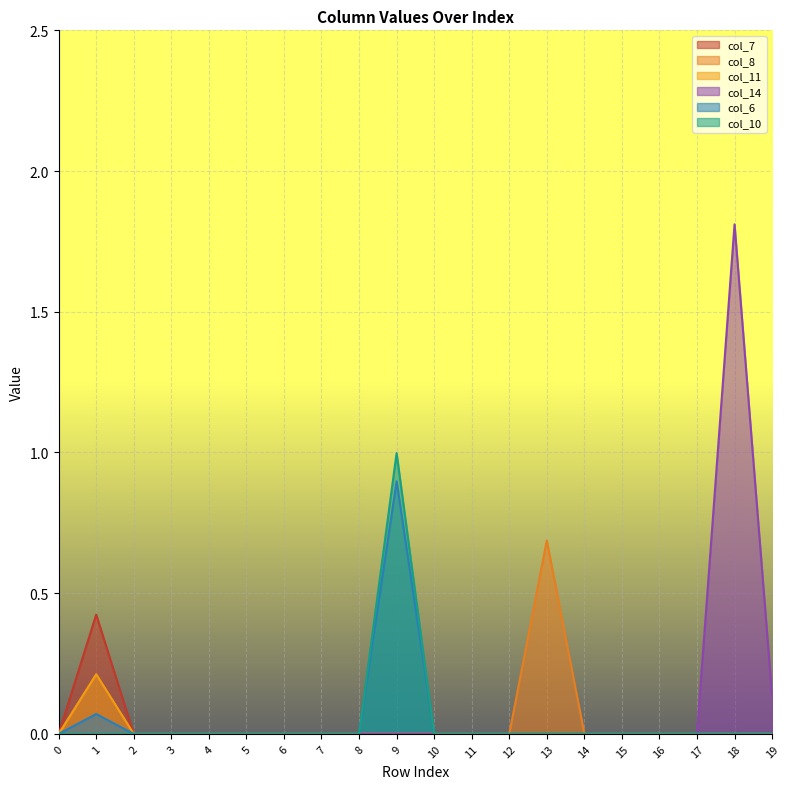

Is it true that col_14 equals 0.0 at 8?

True